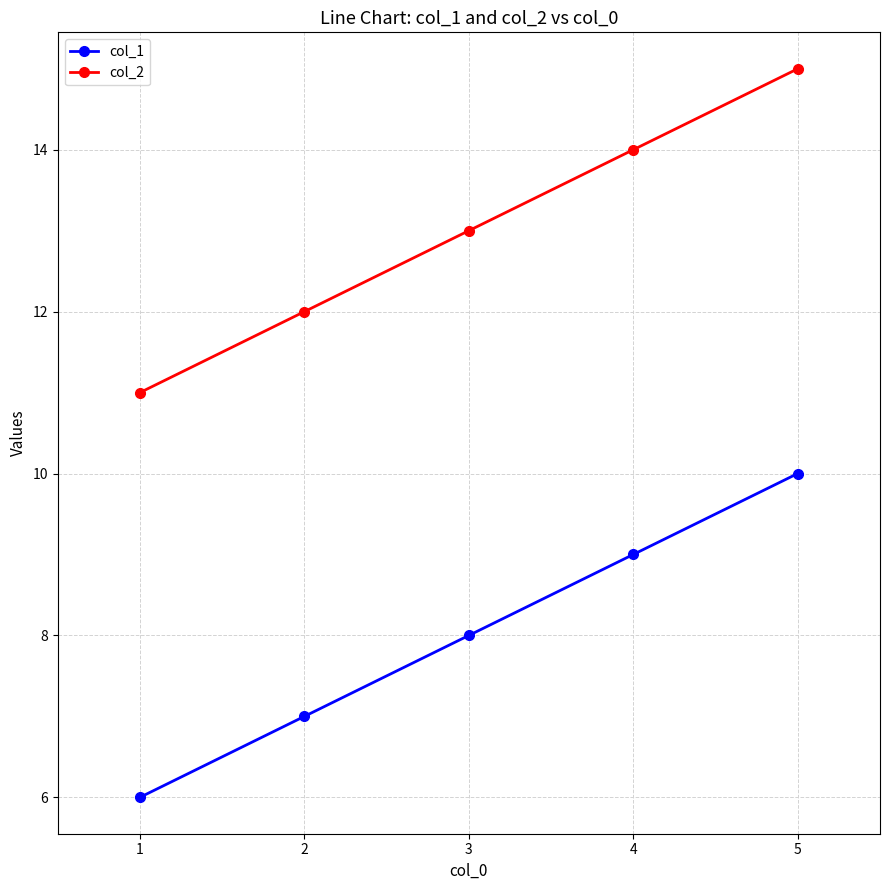

True or false: col_2 and col_1 intersect in this chart.

False